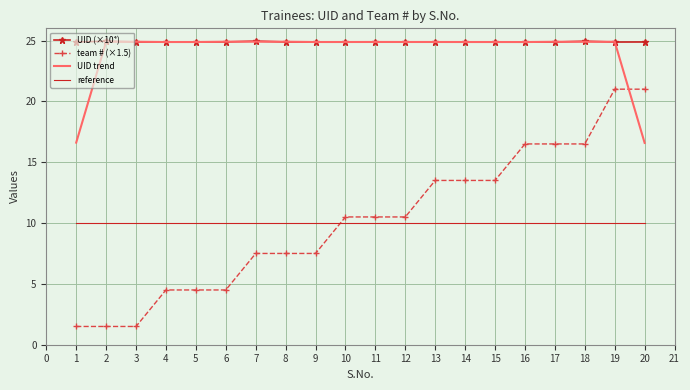

Rank the series at 20 from lowest to highest value.

reference, UID trend, team # (×1.5), UID (×10⁴)